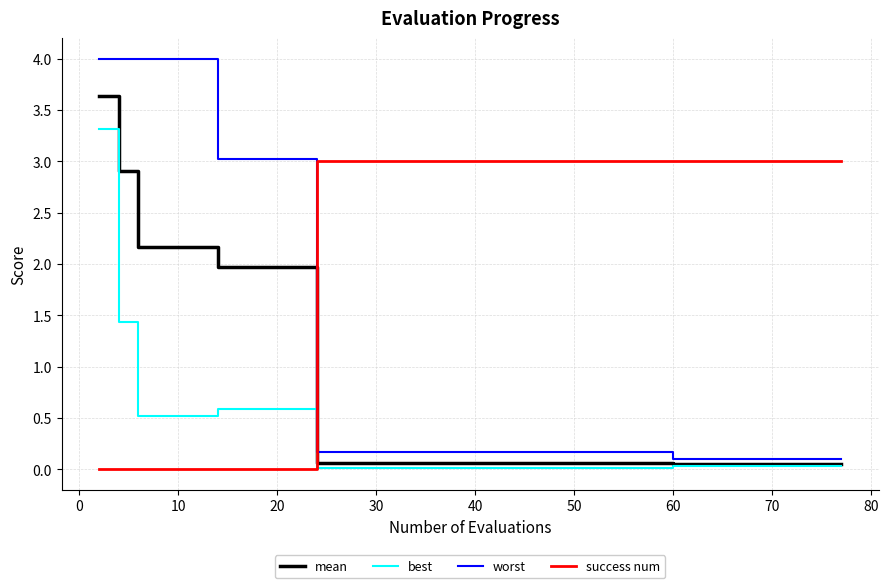

Which series has the widest spread of values?

worst